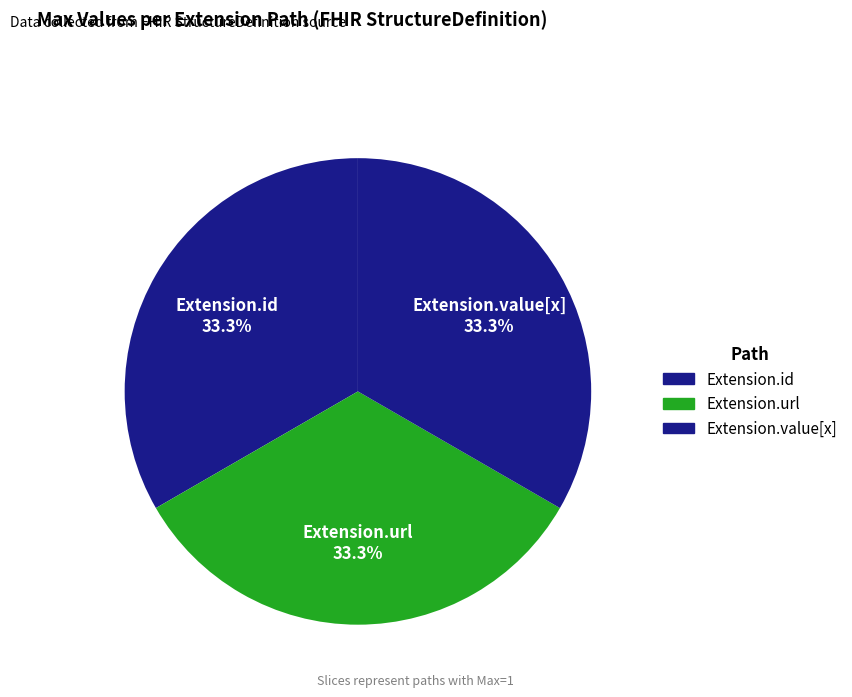

To the nearest percent, what is the difference between the largest and smallest slice percentages?

0%